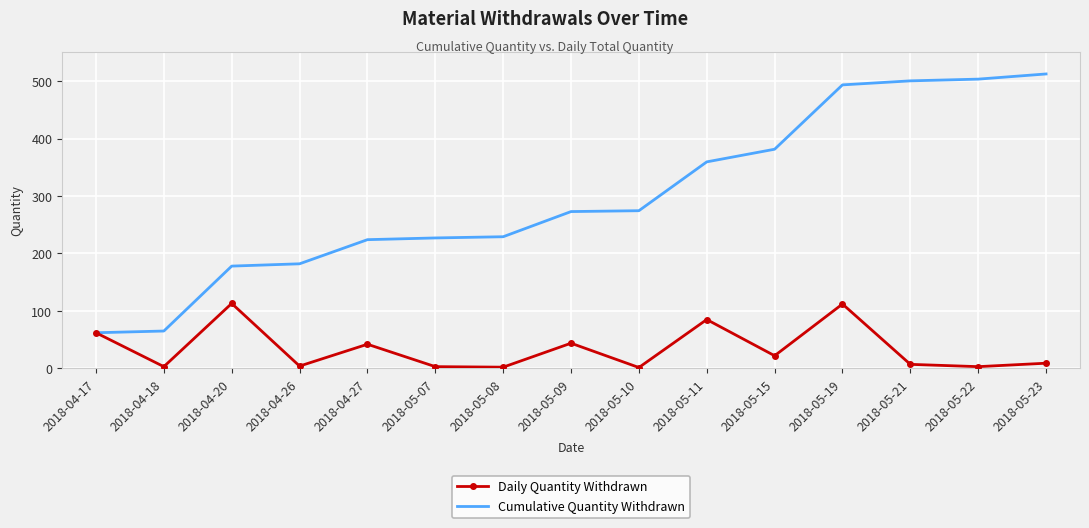

At which label is Daily Quantity Withdrawn closest to 57?

2018-04-17